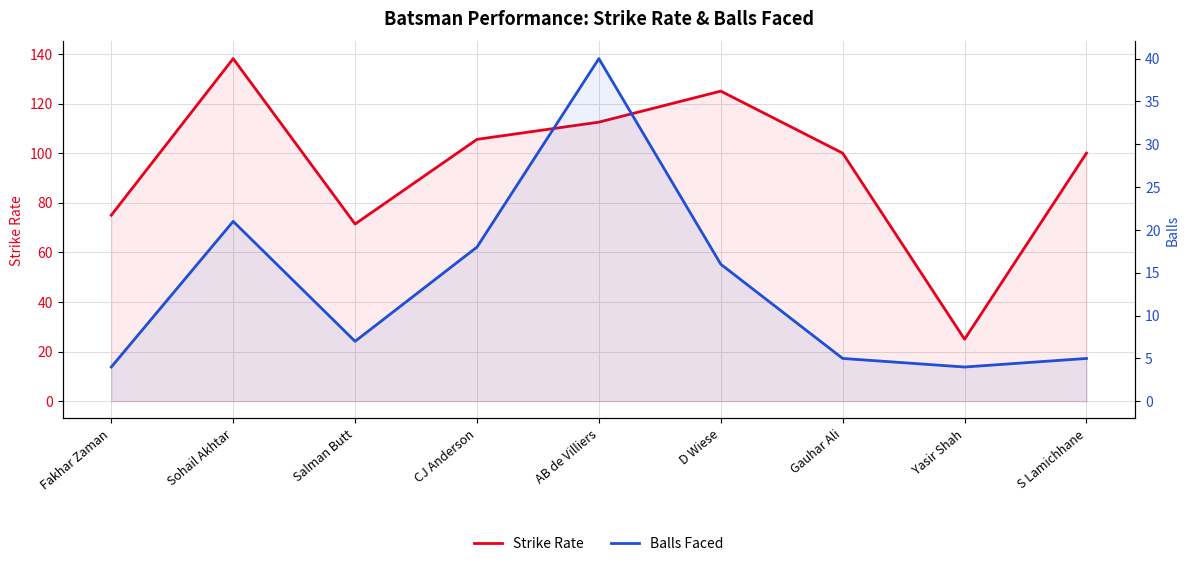

What is the sum of all Strike Rate values?

852.6